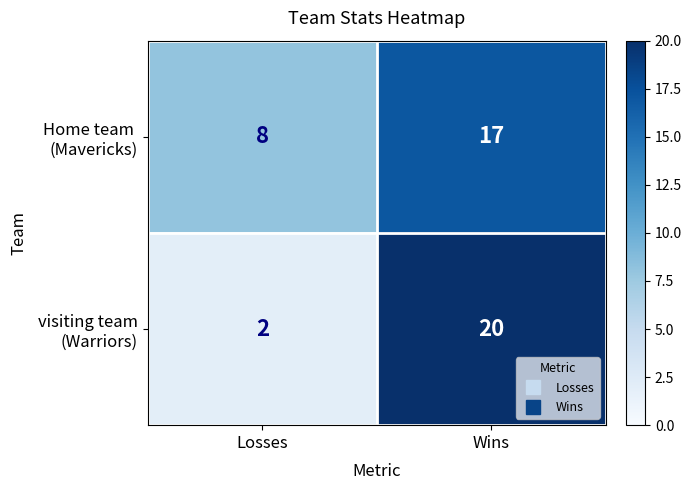

At which category is the sum across all series the highest?

Wins